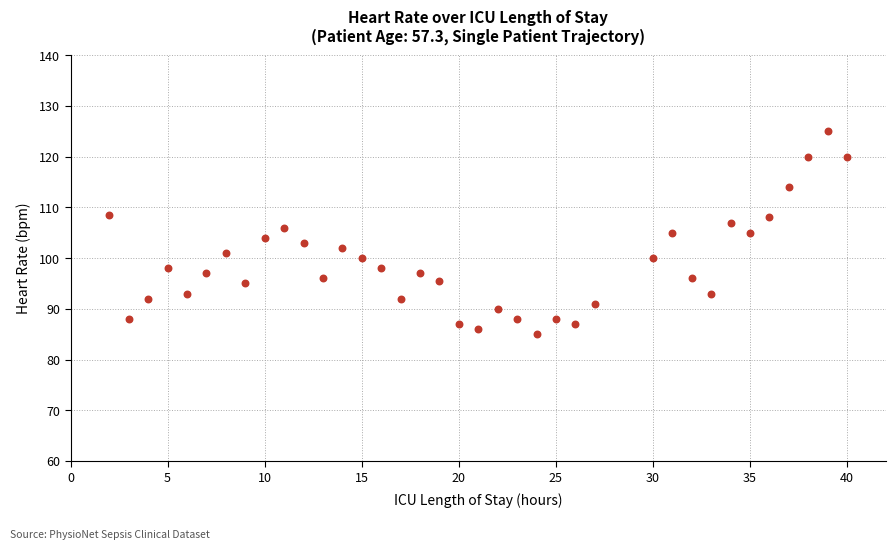

What is the range of Y values (max minus min)?

40.0